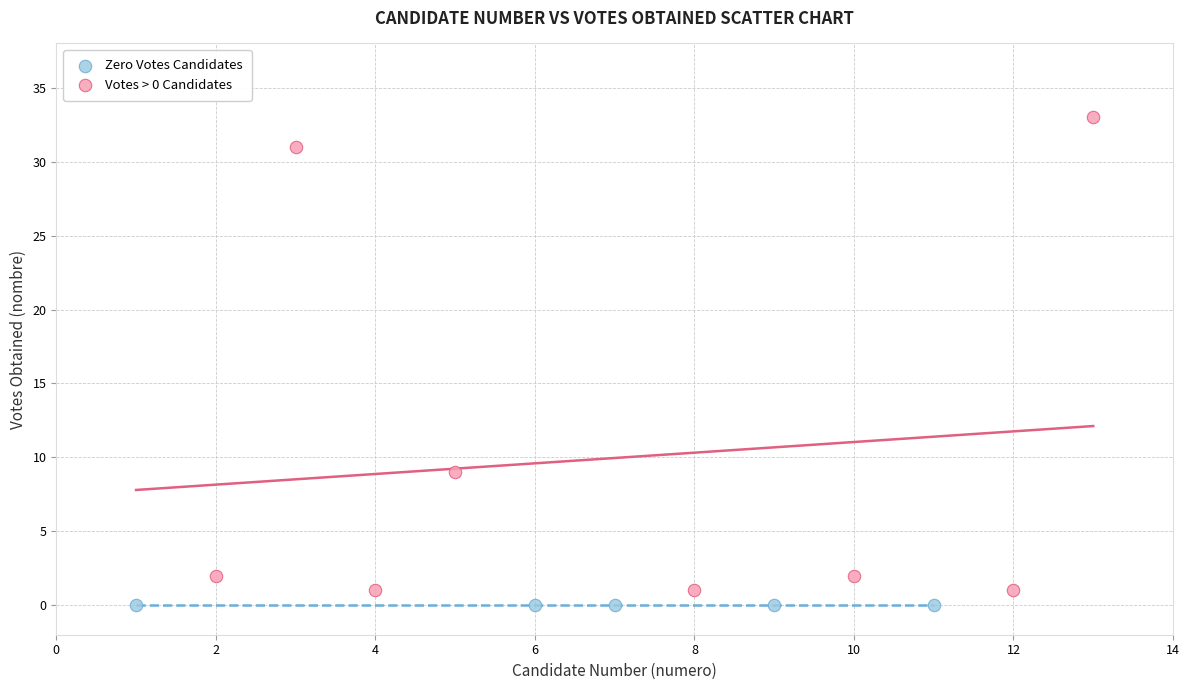

Which series contains the highest Y value?

Votes > 0 Candidates